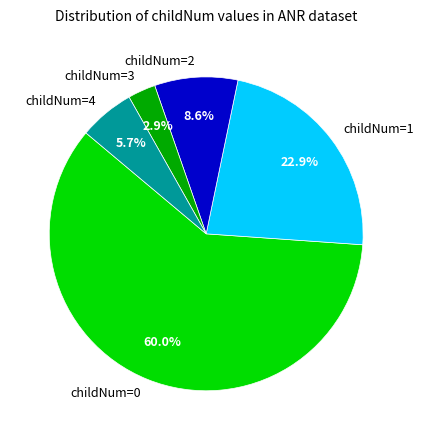

What is the smallest slice in the pie chart?

childNum=3